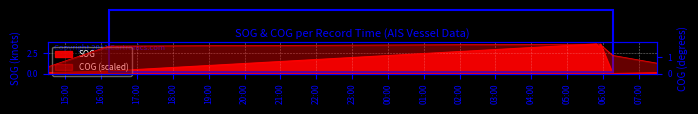

Reading left to right, transcribe all the data shown in this chart.

SOG: 2024-04-16 14:30:41=0.1	2024-04-16 16:13:05=0.3	2024-04-17 05:48:58=3.6	2024-04-17 05:53:33=3.2	2024-04-17 05:55:45=3.6	2024-04-17 06:16:13=0.0	2024-04-17 07:31:08=0.1
COG: 2024-04-16 14:30:41=0.4	2024-04-16 16:13:05=1.7	2024-04-17 05:48:58=1.8	2024-04-17 05:53:33=1.8	2024-04-17 05:55:45=1.8	2024-04-17 06:16:13=1.1	2024-04-17 07:31:08=0.6